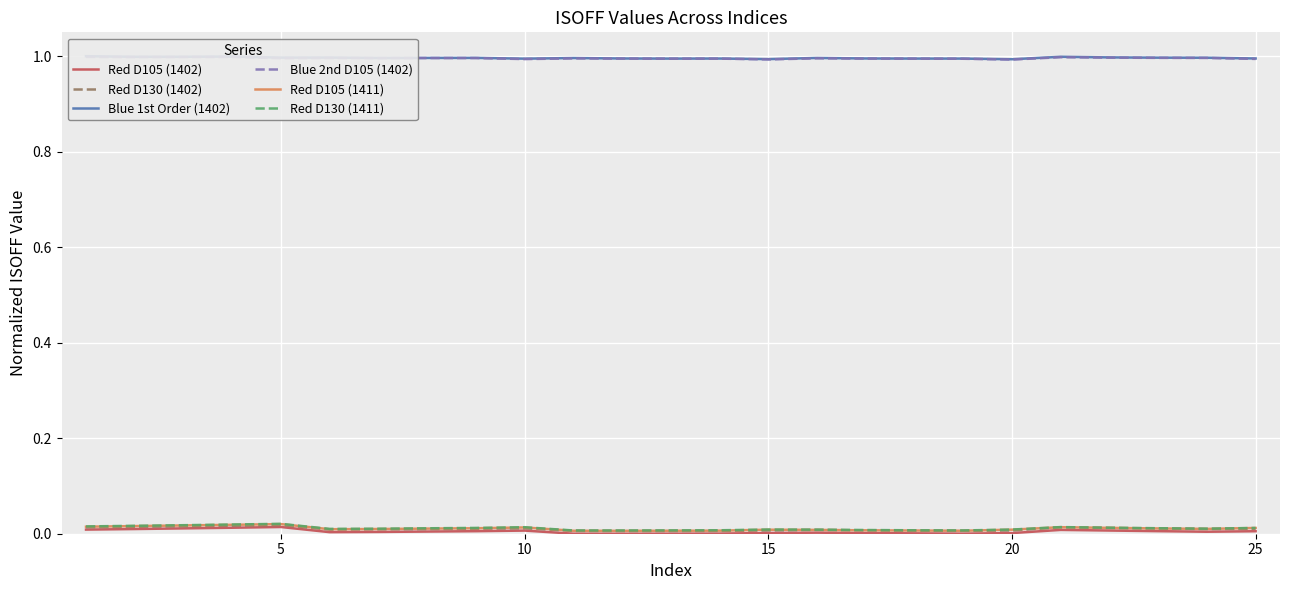

How many categories are shown in the chart?

25